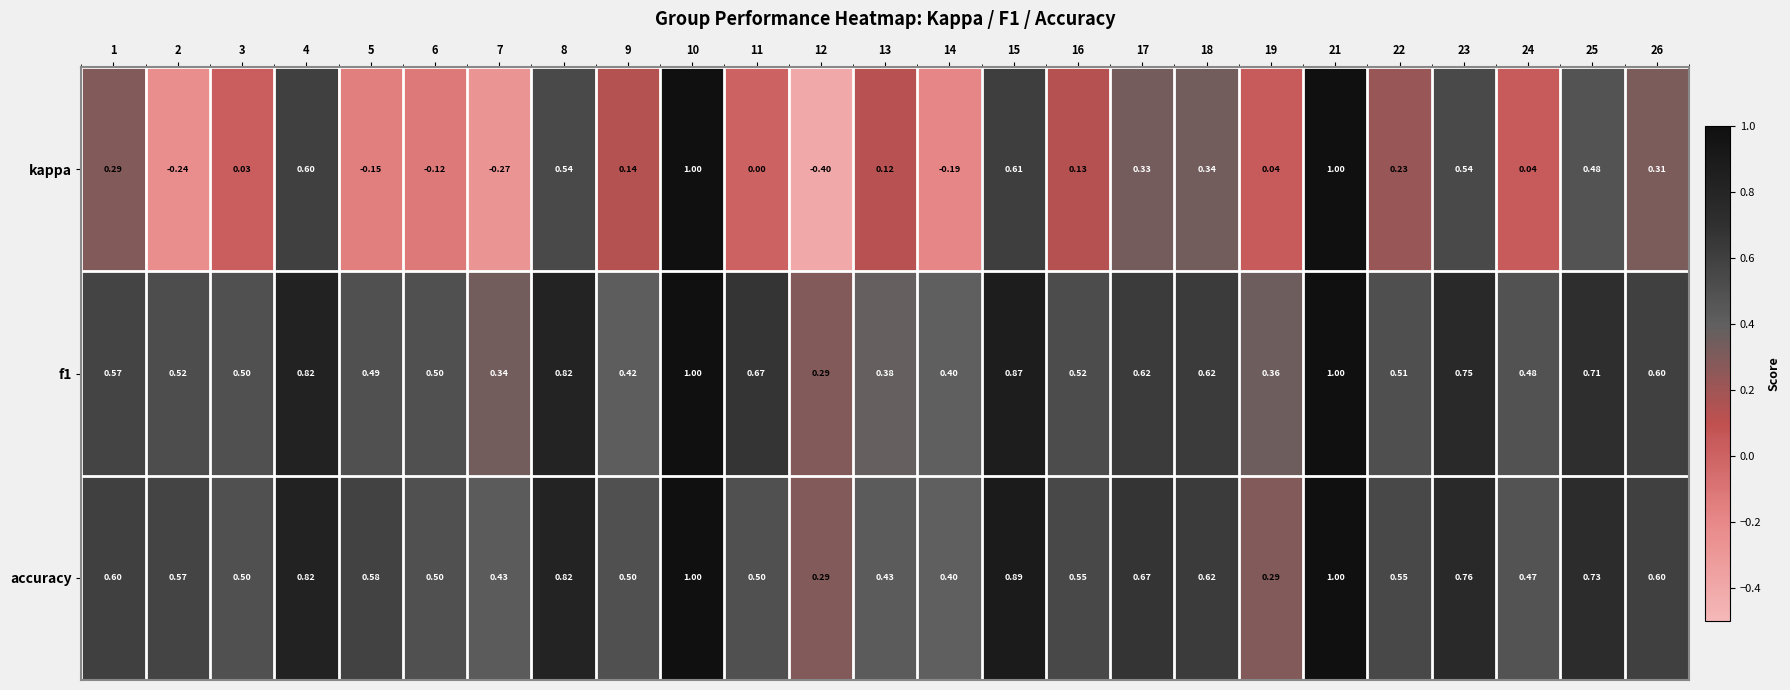

Between 12 and 19, which series saw the biggest shift?

kappa